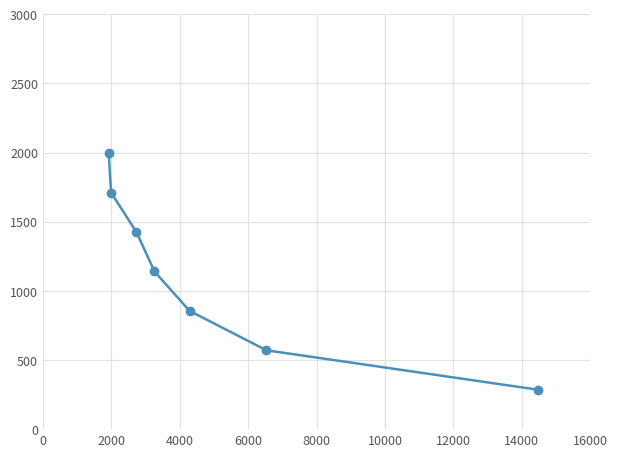

What is the minimum value shown in the chart?

285